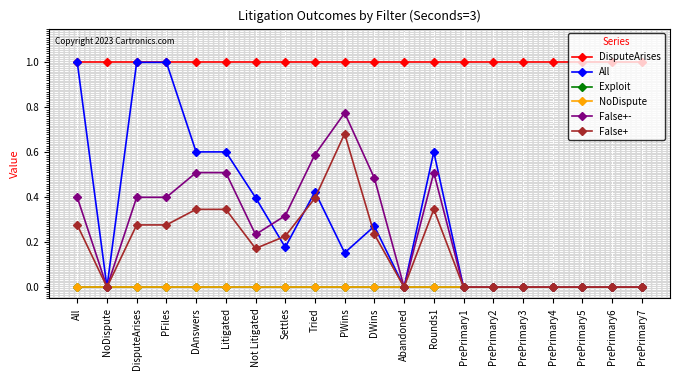

At DWins, list the series in order from smallest to largest.

Exploit, NoDispute, False+, All, False+-, DisputeArises